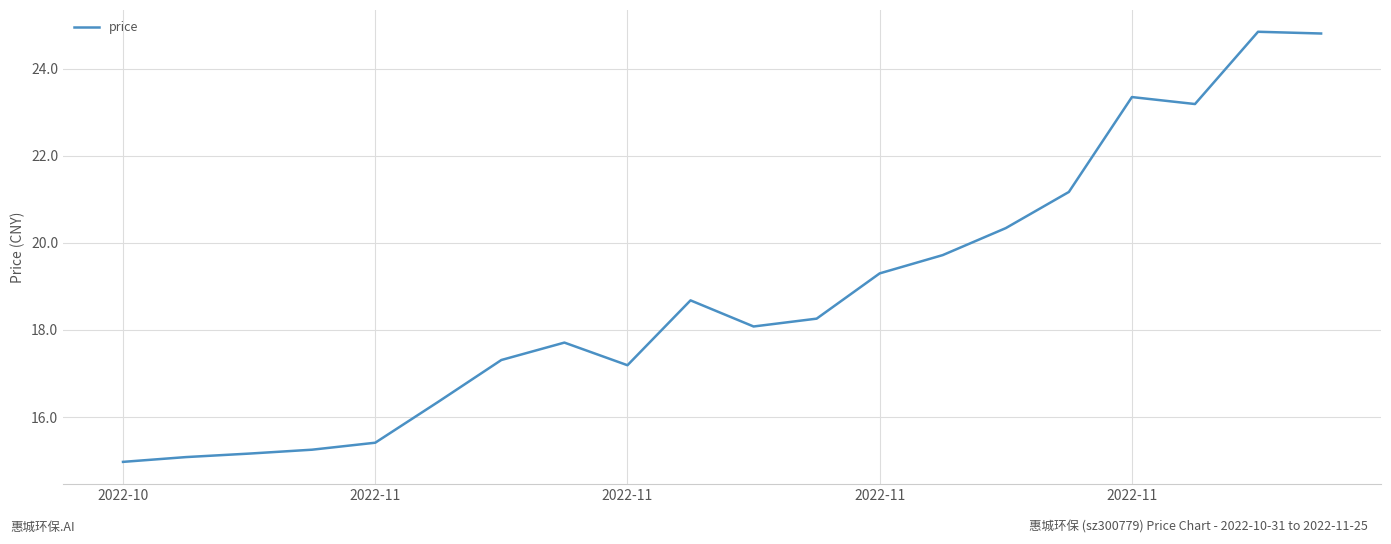

What is the maximum value shown in the chart?

24.9